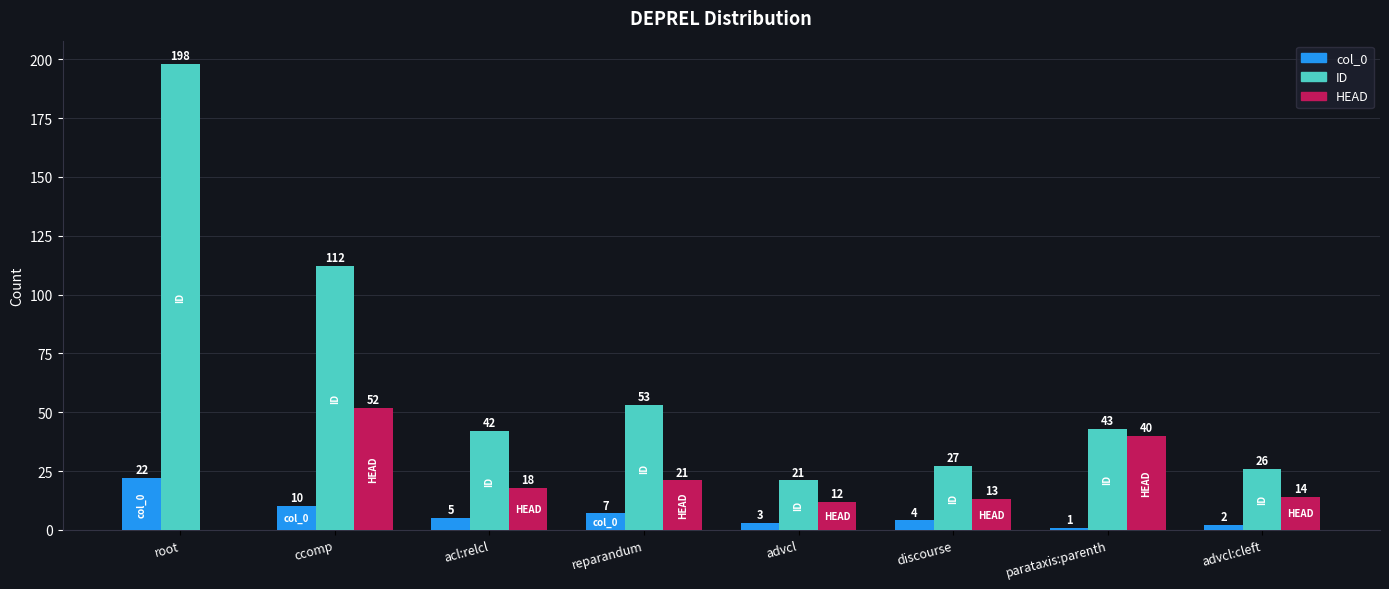

What are all the series names shown in the legend?

col_0, ID, HEAD